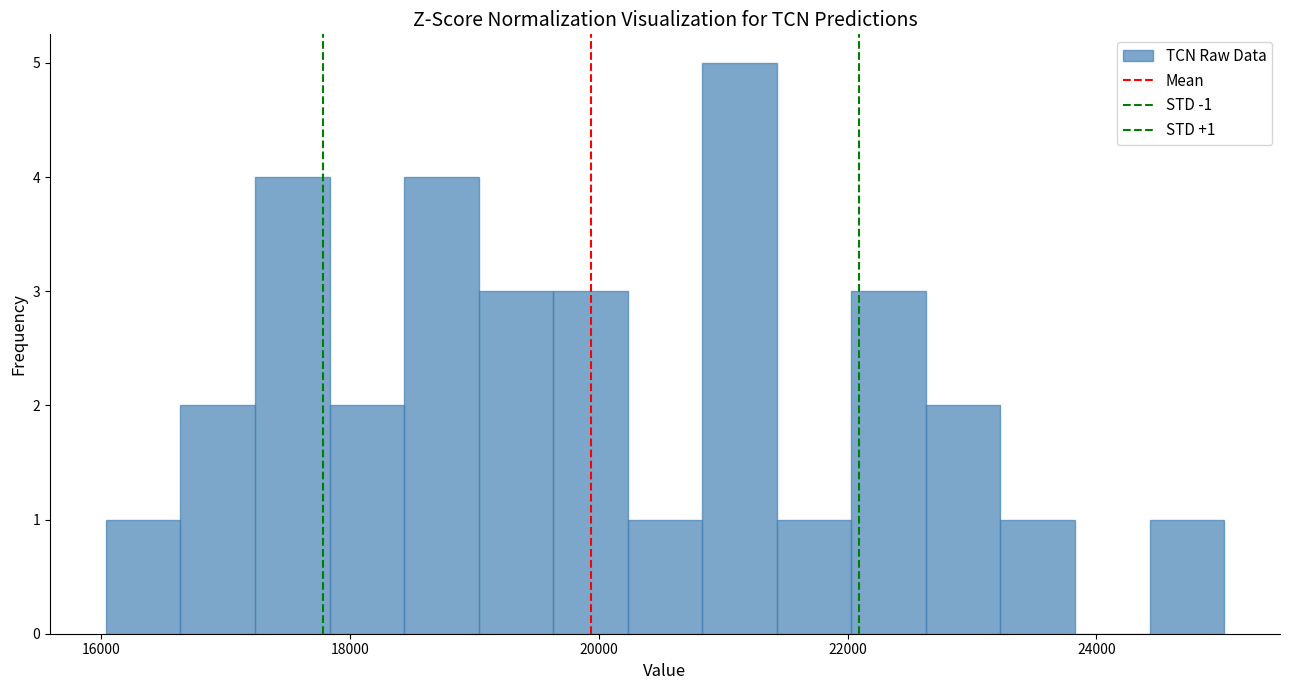

Around what value on the x-axis is the tallest bar? Give the approximate position of its centre, as read against the axis.

21200